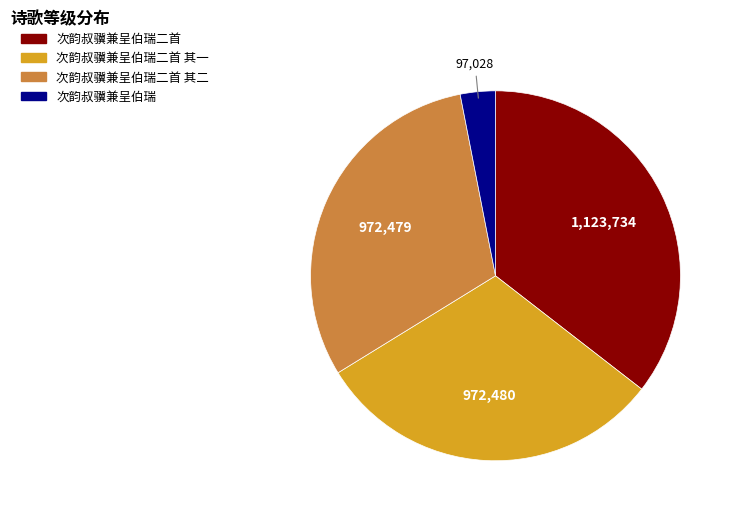

The 次韵叔骥兼呈伯瑞二首 slice represents 35% of the pie. True or false?

True